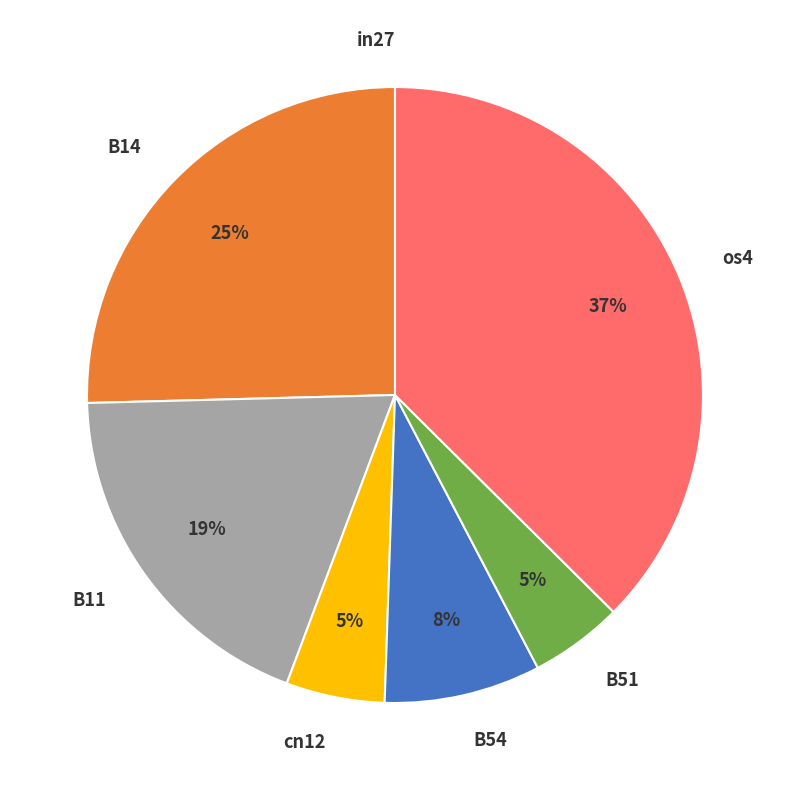

True or false: os4 accounts for 32% of the total.

False